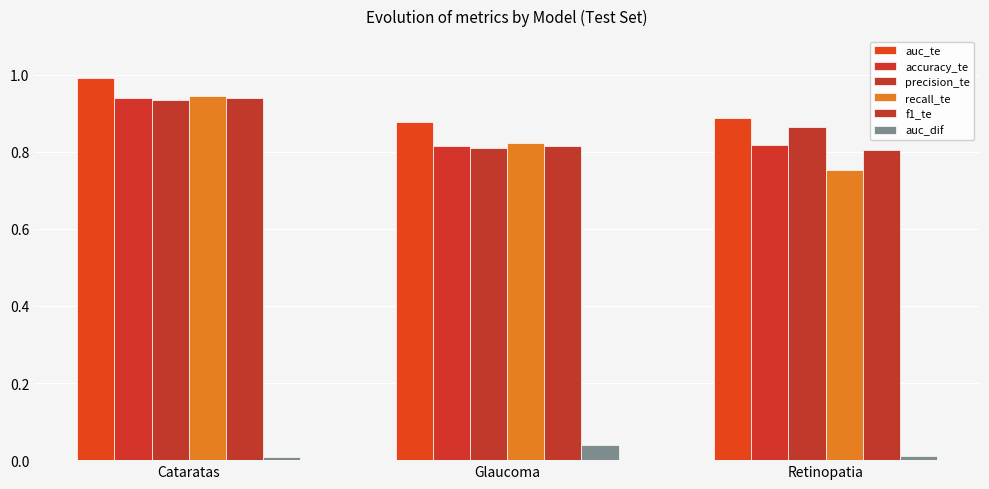

At Retinopatia, list the series in order from smallest to largest.

auc_dif, recall_te, f1_te, accuracy_te, precision_te, auc_te